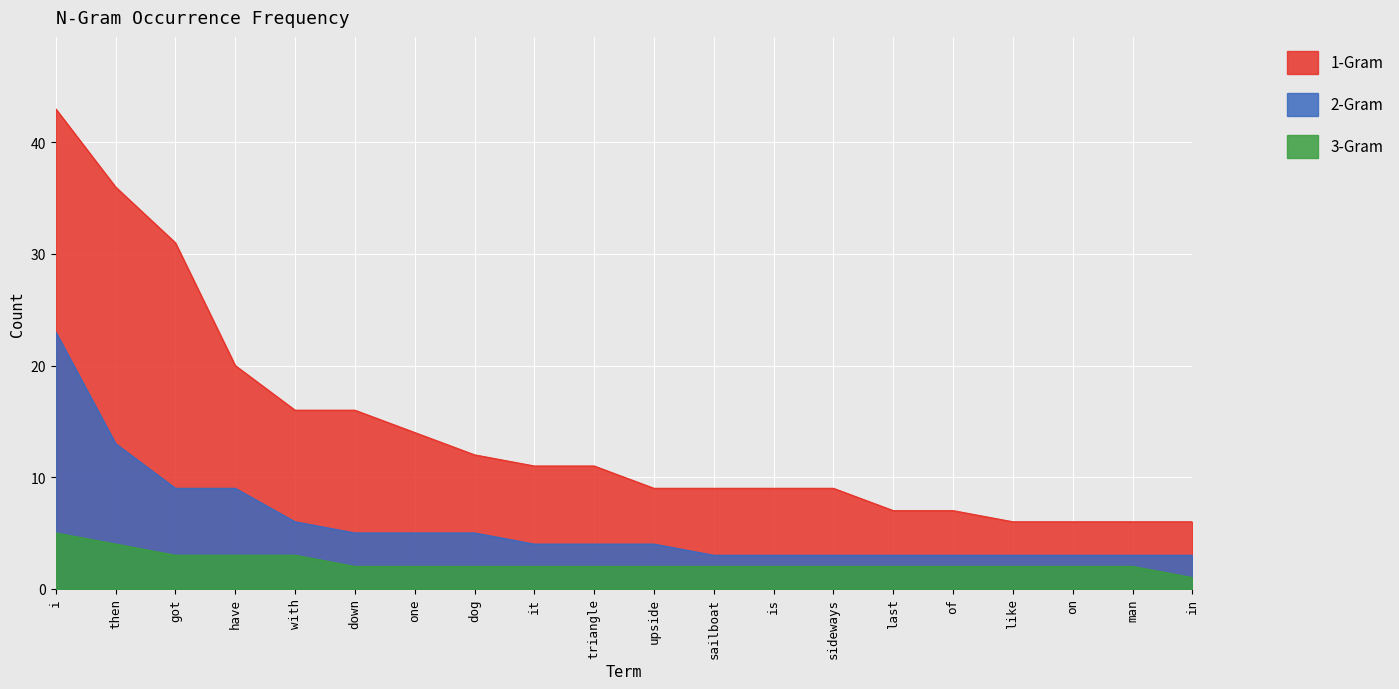

True or false: 3-Gram and 1-Gram cross at least once.

False